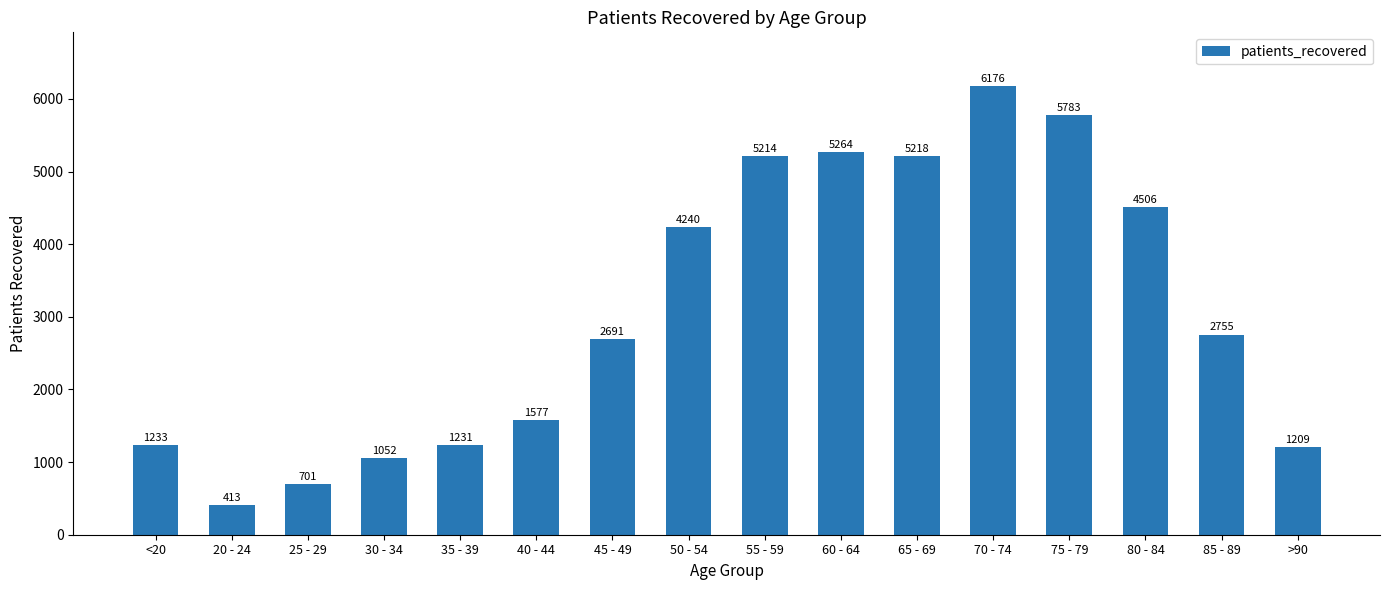

Is it true that the value at 35 - 39 is 413?

False